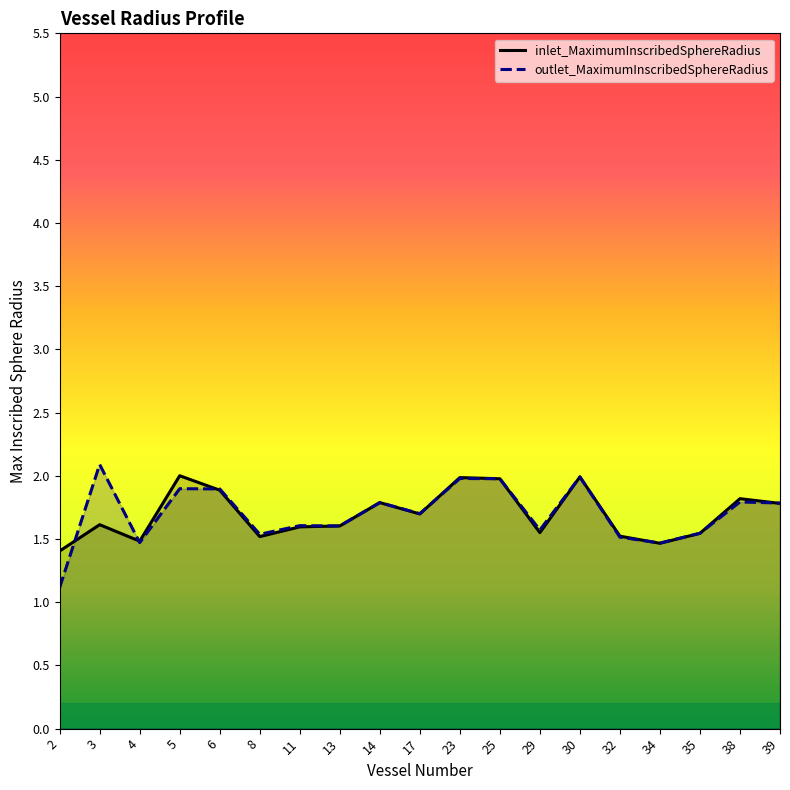

What are all the series names shown in the legend?

inlet_MaximumInscribedSphereRadius, outlet_MaximumInscribedSphereRadius